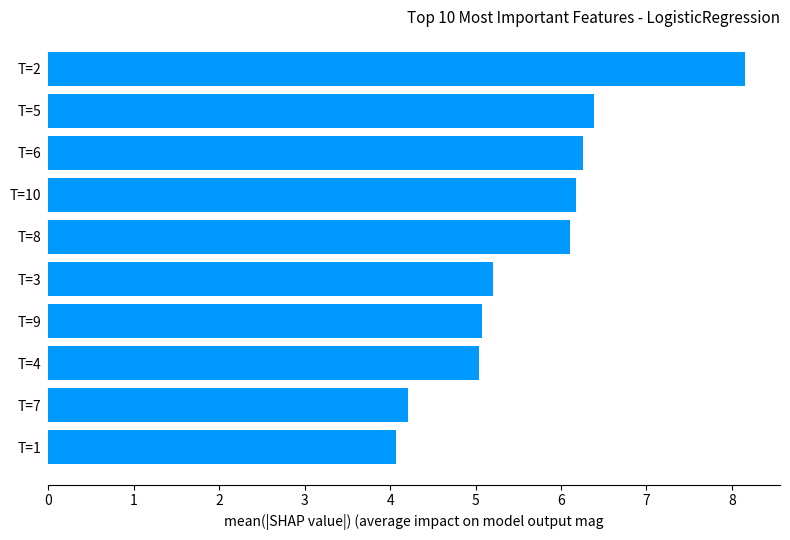

How many series are shown in this chart?

1